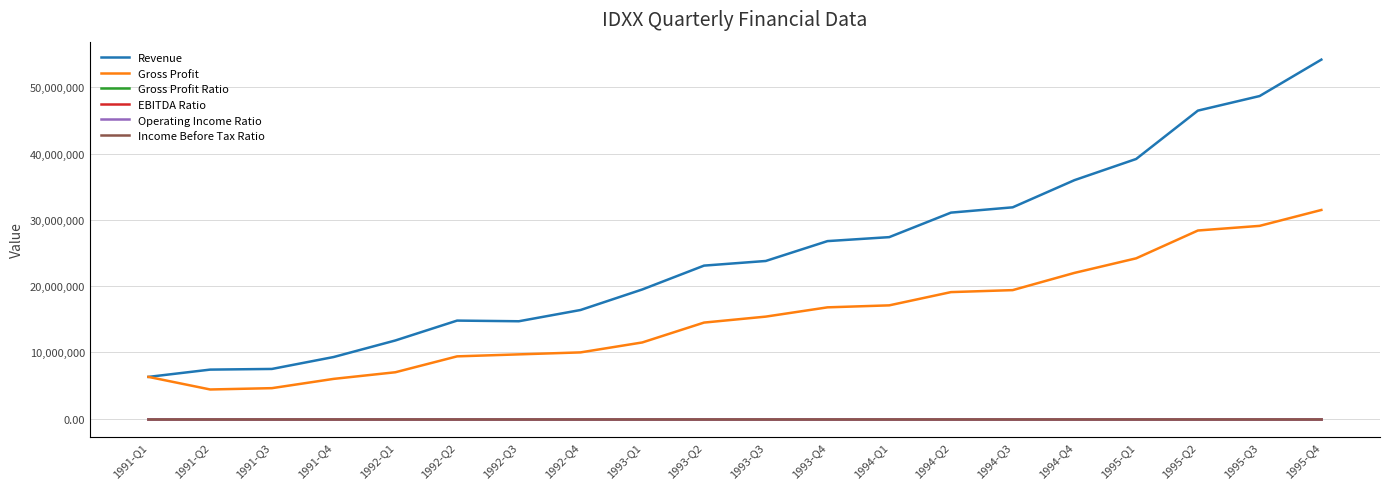

True or false: EBITDA Ratio and Revenue intersect in this chart.

False